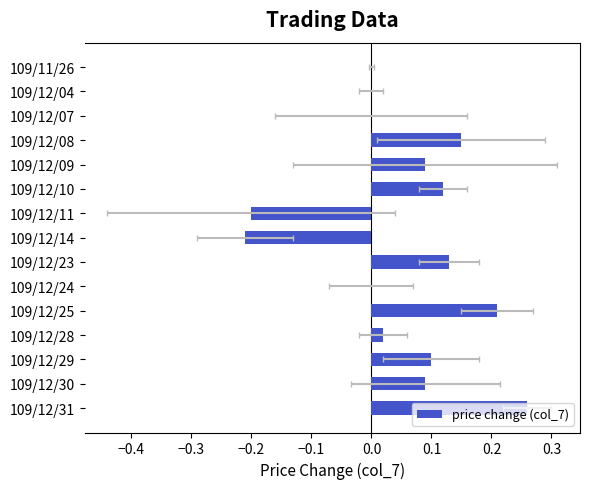

What is the change in value from 109/12/07 to 109/12/31?

+0.3